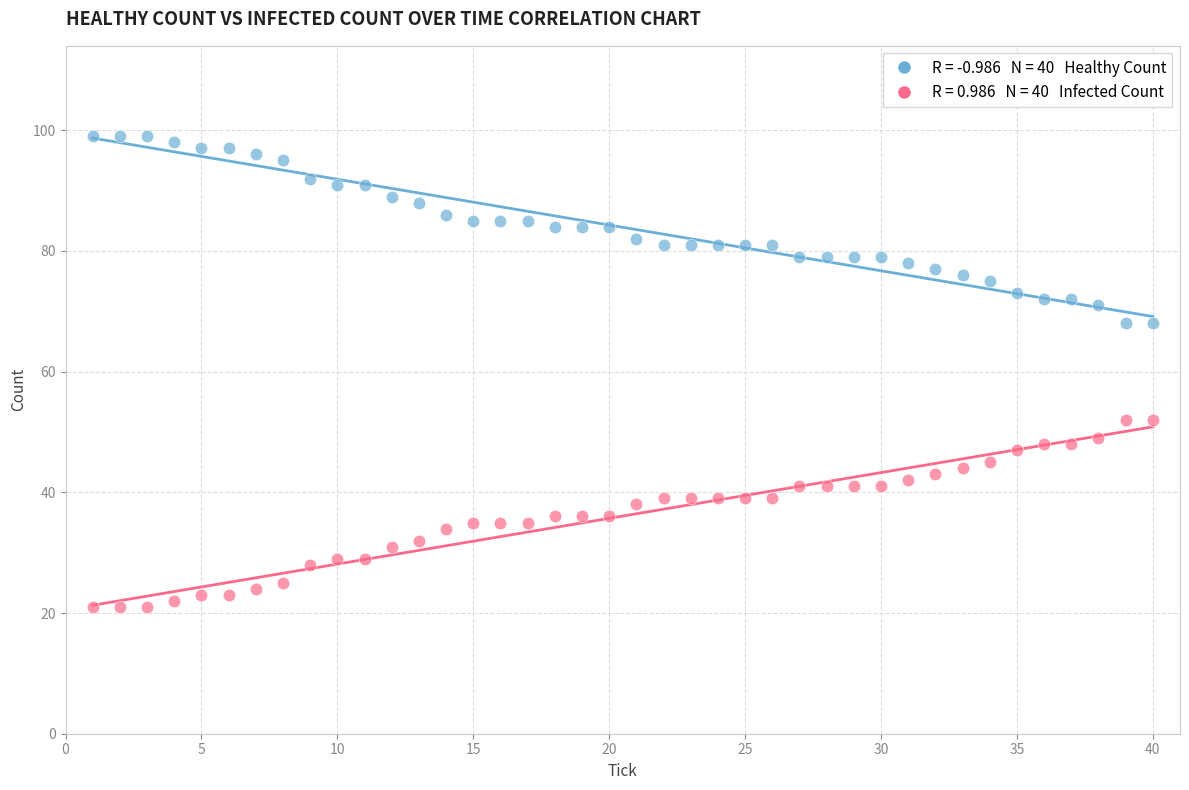

Across all data points, what is the range of X values (max minus min)?

39